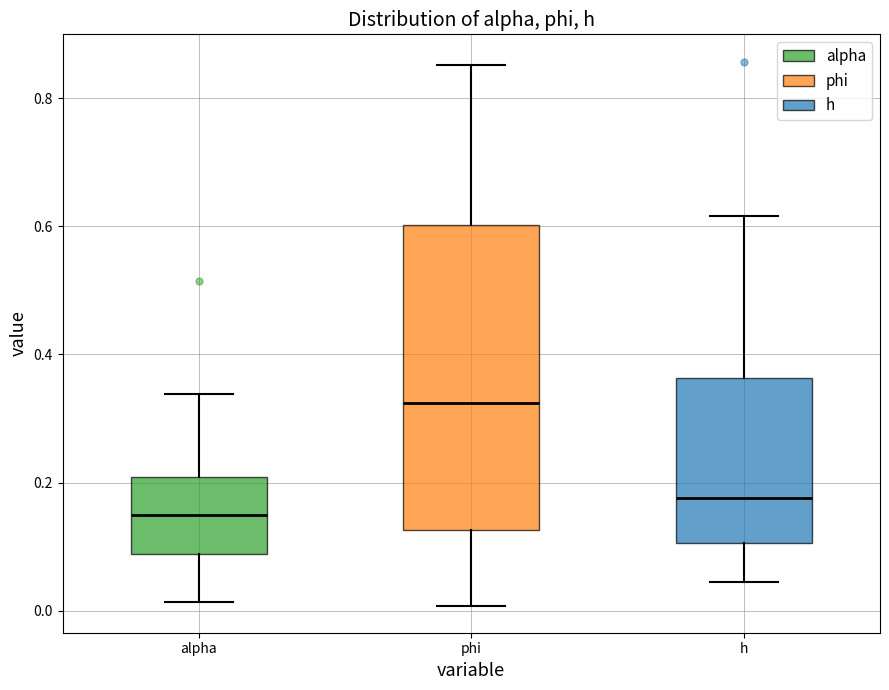

Reading left to right, read every box against the y-axis: the position of its median line, the range the box covers, and the ends of its whiskers. The values are not printed on the chart, so give them approximately, as read against the axis.

alpha: median 0.14, box 0.08 to 0.20, whiskers 0.02 to 0.34
phi: median 0.32, box 0.12 to 0.60, whiskers 0.00 to 0.86
h: median 0.18, box 0.10 to 0.36, whiskers 0.04 to 0.62